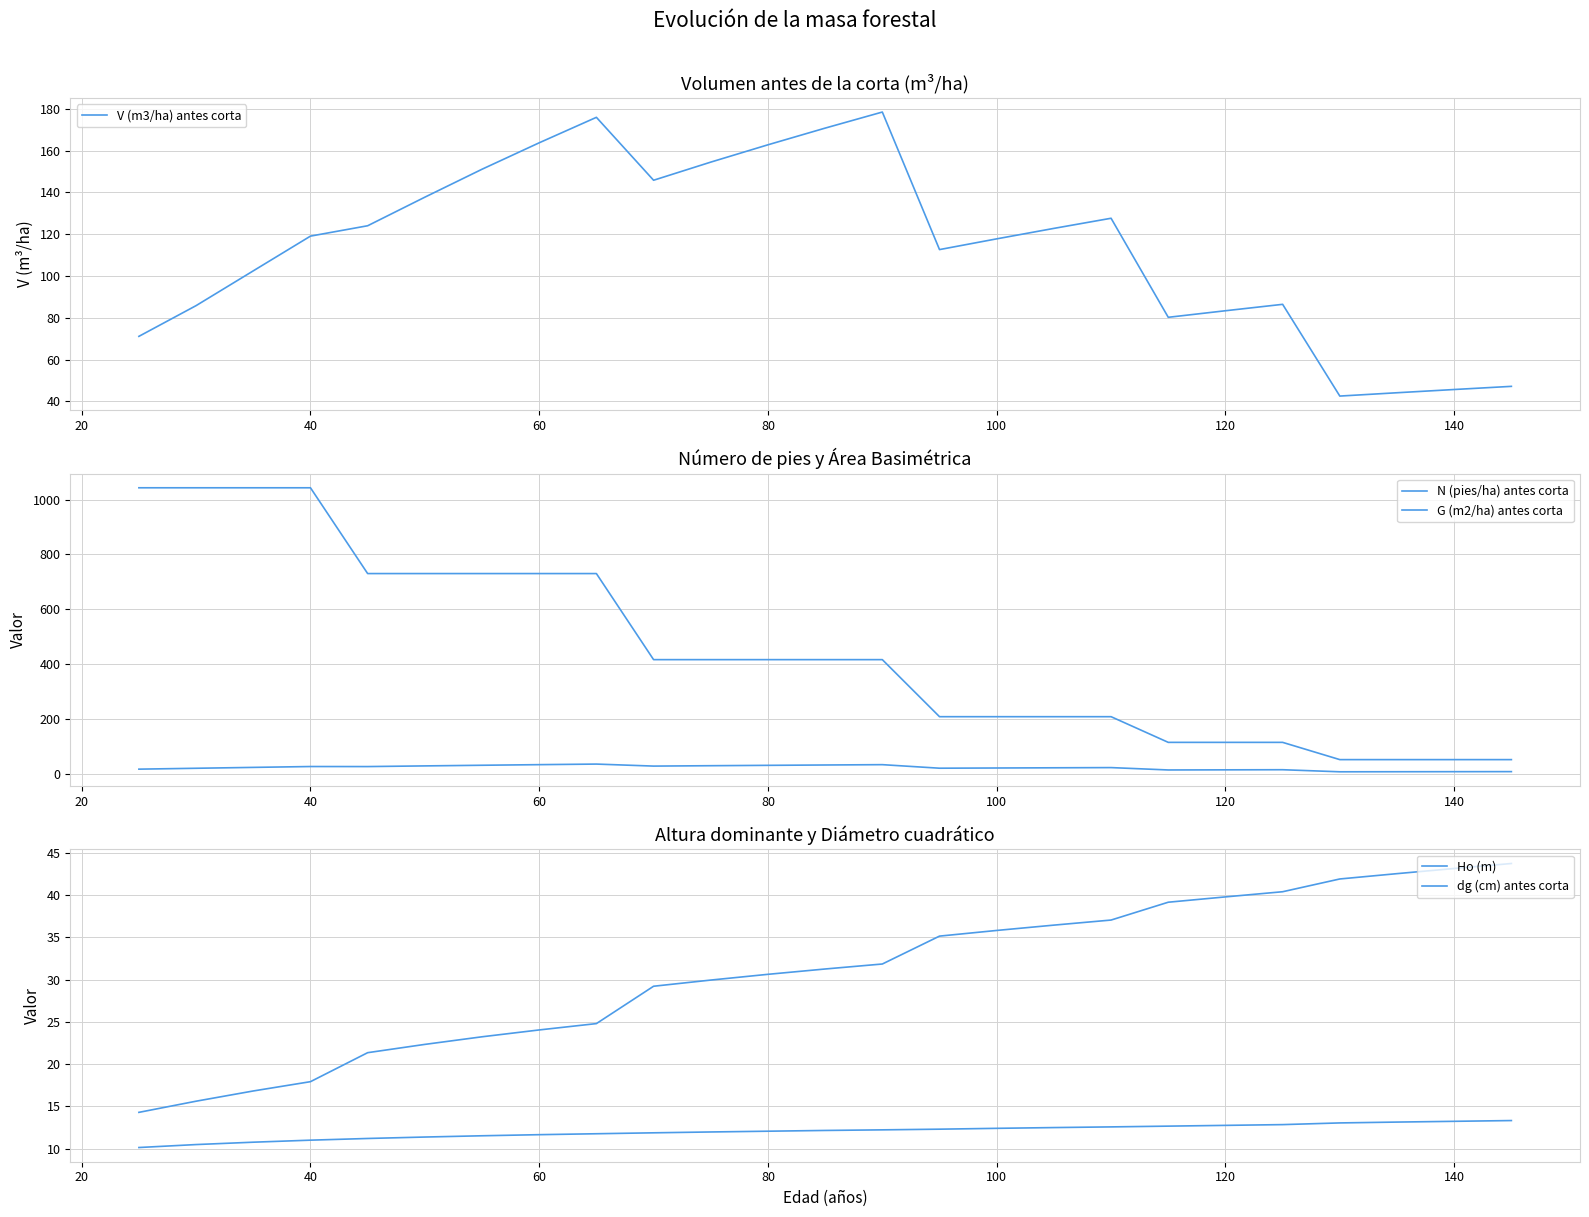

True or false: dg (cm) antes corta has a value of 42.7 at 13.

False